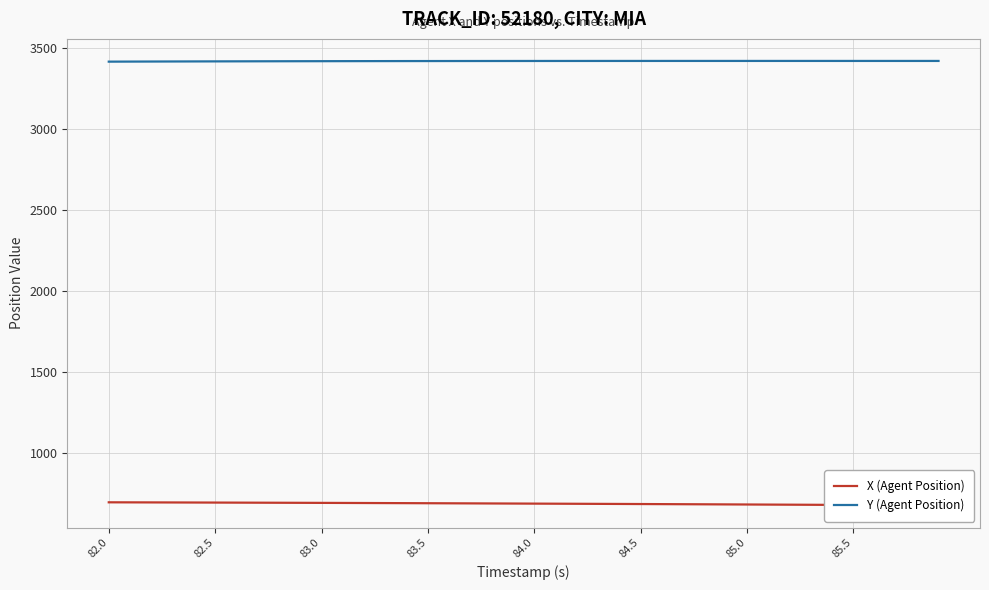

What is the highest value of the Y (Agent Position) series?

3420.8